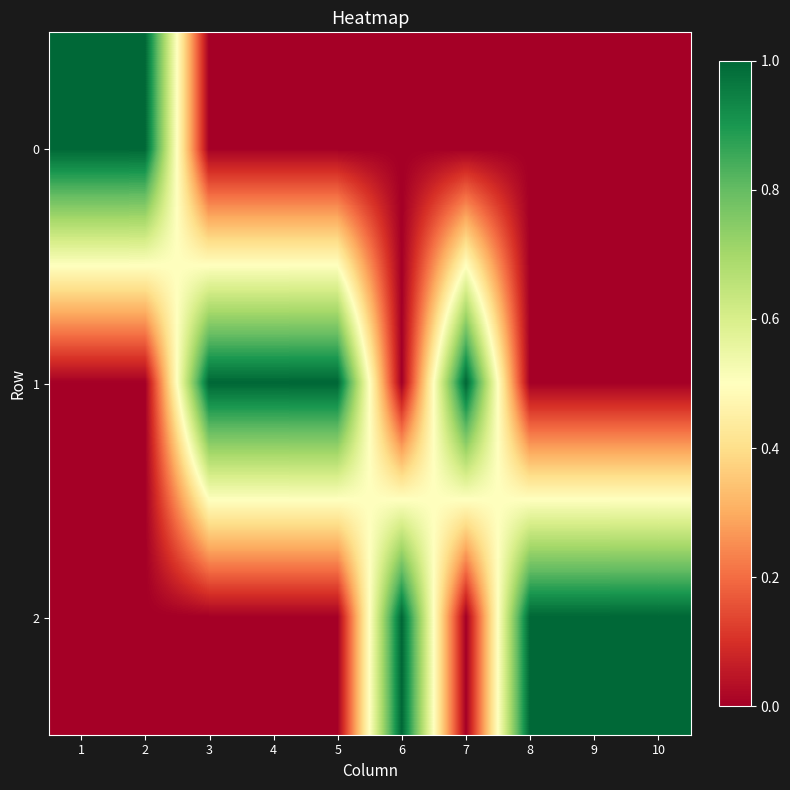

Reading left to right, list all the values displayed in this chart.

0: 1=1	2=1	3=0	4=0	5=0	6=0	7=0	8=0	9=0	10=0
1: 1=0	2=0	3=1	4=1	5=1	6=0	7=1	8=0	9=0	10=0
2: 1=0	2=0	3=0	4=0	5=0	6=1	7=0	8=1	9=1	10=1